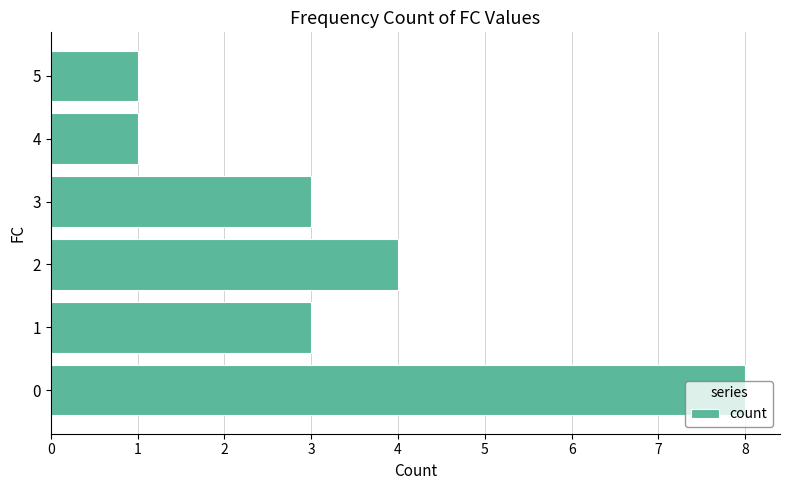

What is the difference between the second highest and minimum values?

3